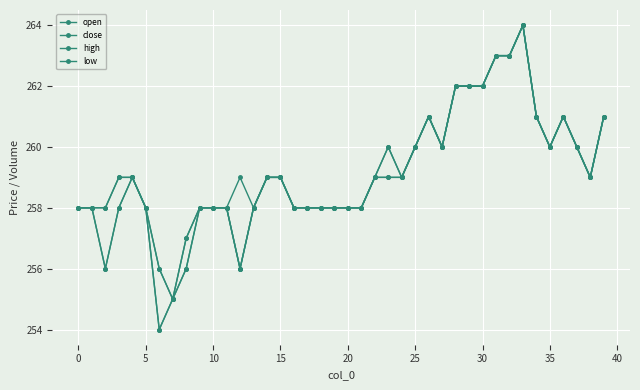

Count the number of data series in this chart.

4